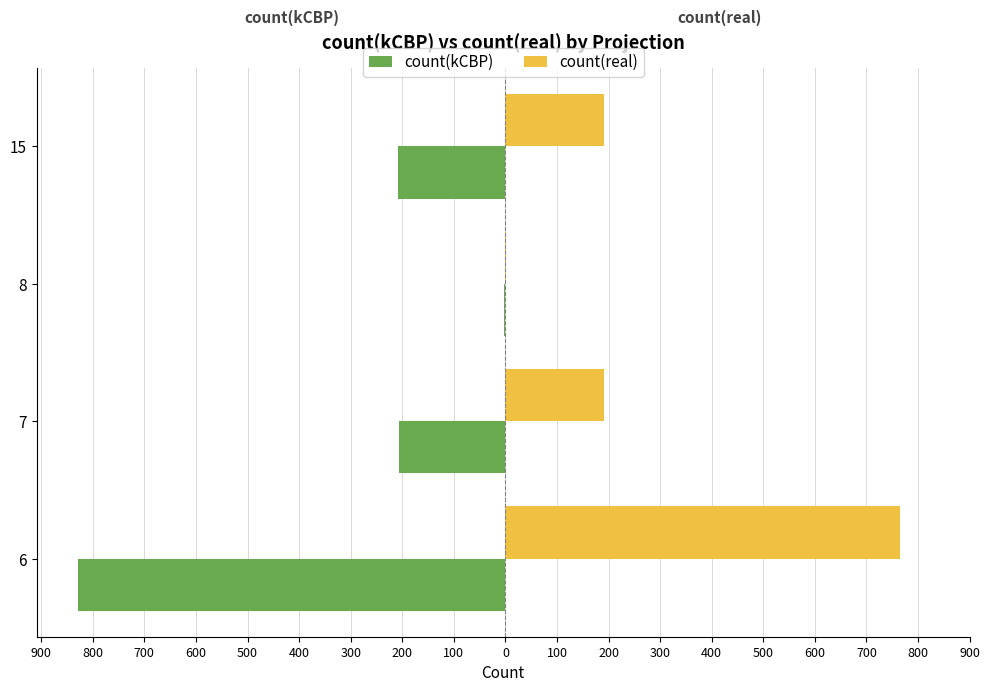

What is the average value of the count(kCBP) series?

-312